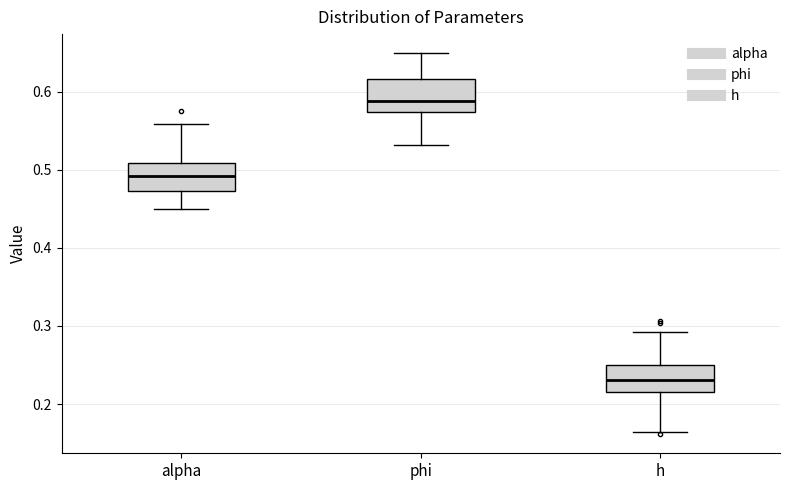

Reading left to right, transcribe this box plot: for each box, give where its median line is, the range the box spans, and where its two whiskers end, as read against the y-axis. The values are not printed on the chart, so give them approximately, as read against the axis.

alpha: median 0.49, box 0.47 to 0.51, whiskers 0.45 to 0.56
phi: median 0.59, box 0.57 to 0.62, whiskers 0.53 to 0.65
h: median 0.23, box 0.22 to 0.25, whiskers 0.16 to 0.29